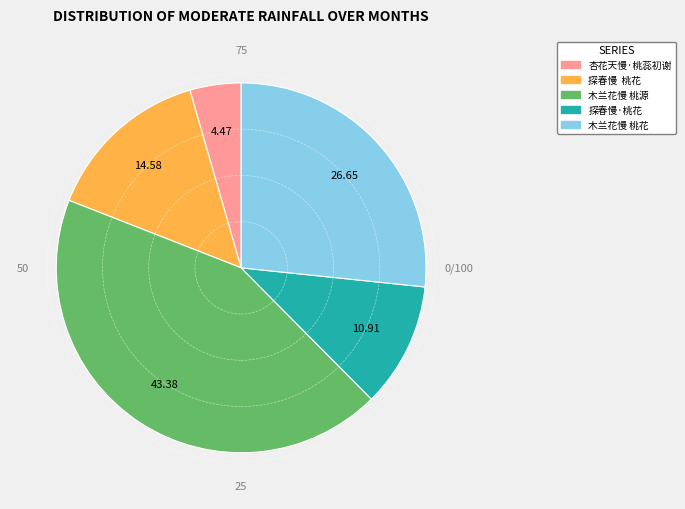

Which slice is the largest?

木兰花慢 桃源